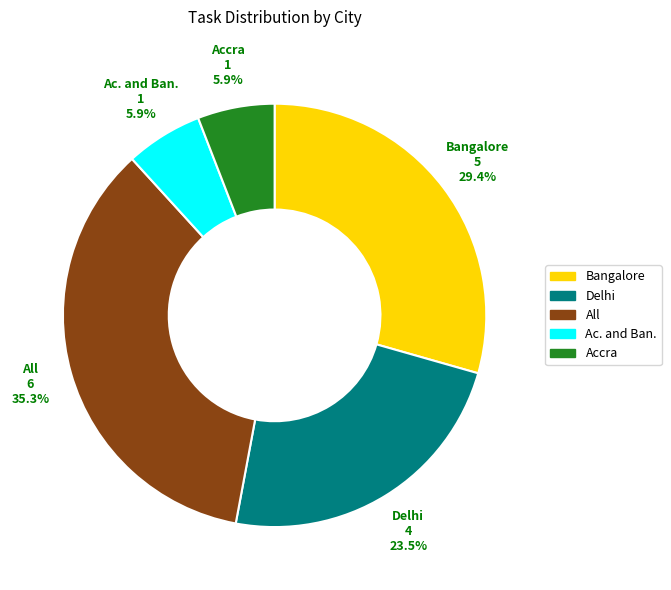

What is the total percentage of All and Delhi?

58.8%